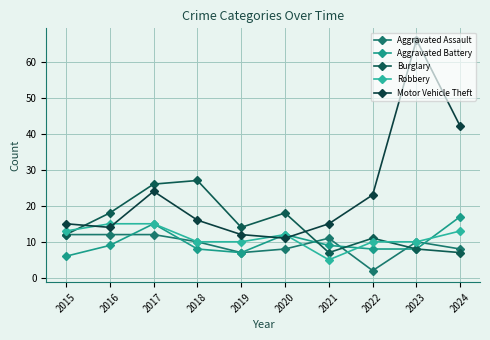

How many times do Robbery and Aggravated Battery cross each other?

2